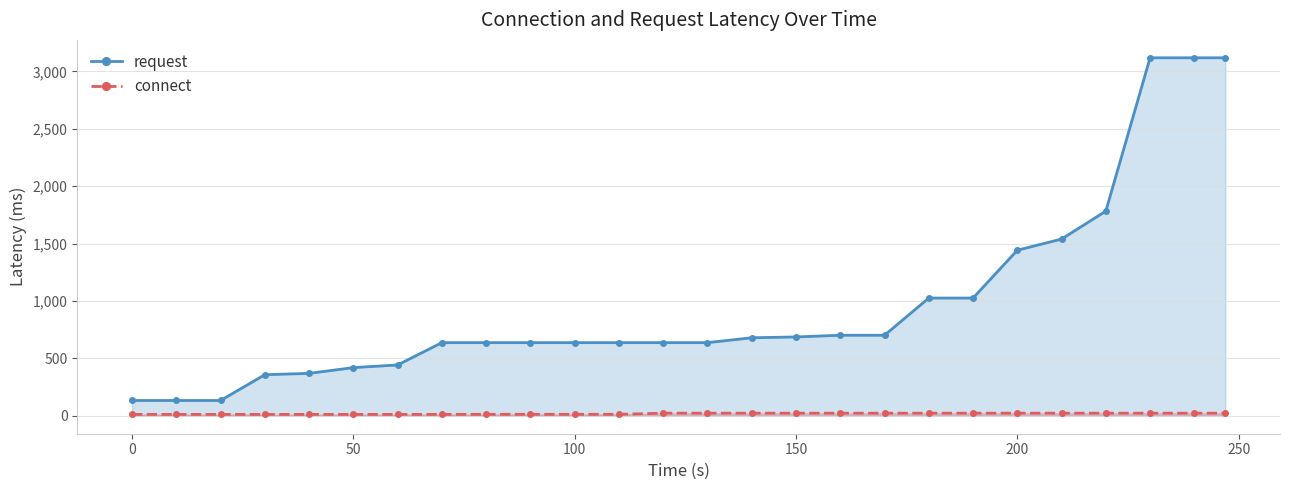

How many values in the connect series are below 23?

12